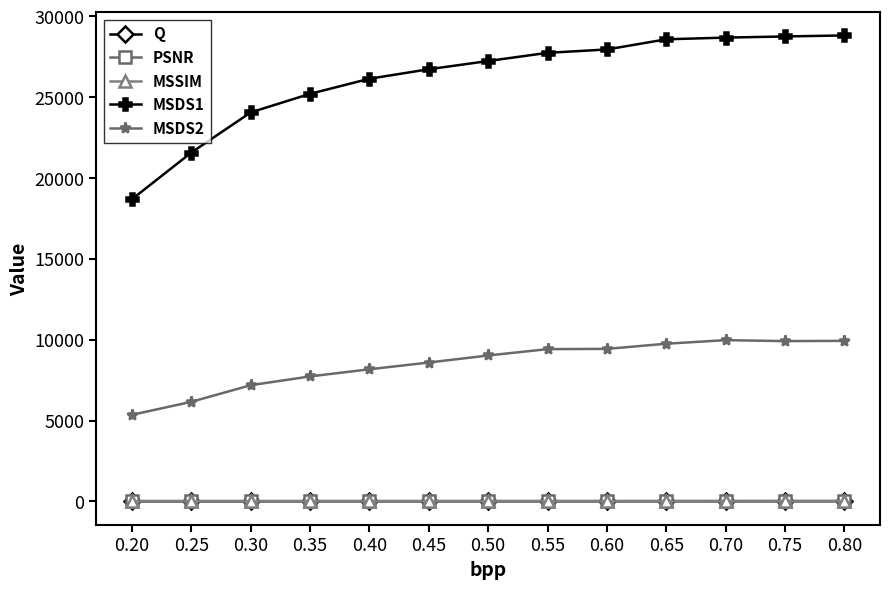

Read the MSDS1 value at 0.45.

26732.4